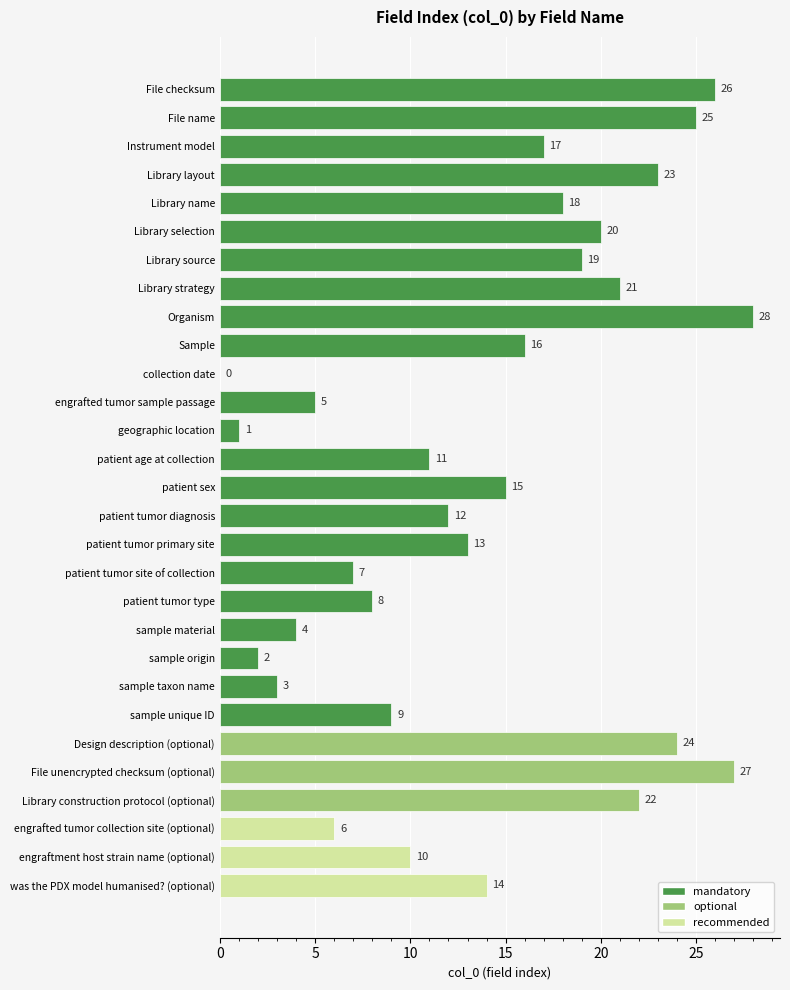

Where is the data nearest to the value 14?

was the PDX model humanised? (optional)